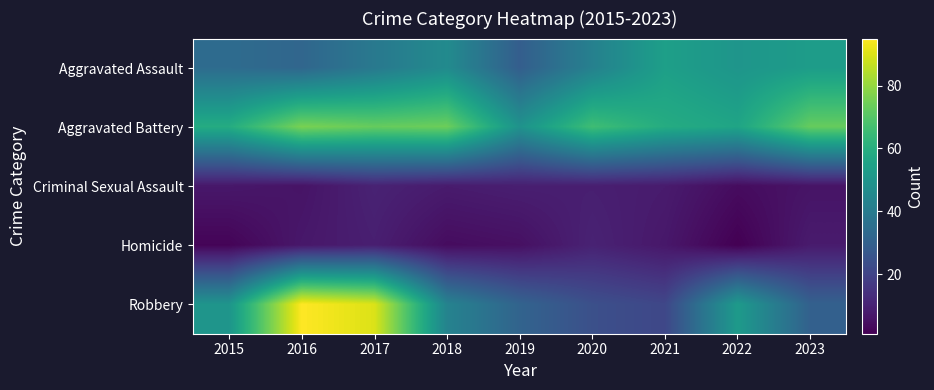

Reading right to left, extract all data points from this chart.

Aggravated Assault: 2023=53	2022=50	2021=54	2020=42	2019=29	2018=46	2017=39	2016=32	2015=34
Aggravated Battery: 2023=73	2022=56	2021=59	2020=66	2019=49	2018=74	2017=73	2016=76	2015=59
Criminal Sexual Assault: 2023=6	2022=4	2021=8	2020=9	2019=9	2018=8	2017=10	2016=6	2015=7
Homicide: 2023=8	2022=1	2021=7	2020=10	2019=5	2018=4	2017=9	2016=7	2015=2
Robbery: 2023=30	2022=52	2021=21	2020=24	2019=31	2018=43	2017=90	2016=95	2015=50